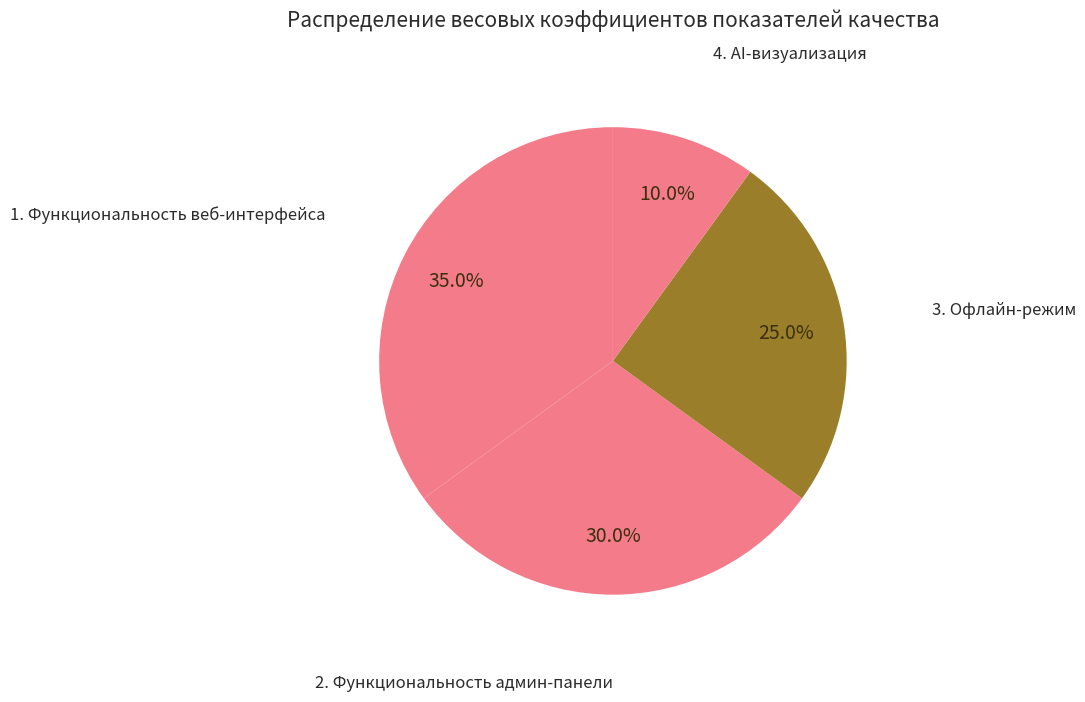

To the nearest percent, what is the difference between the largest and smallest slice percentages?

25%